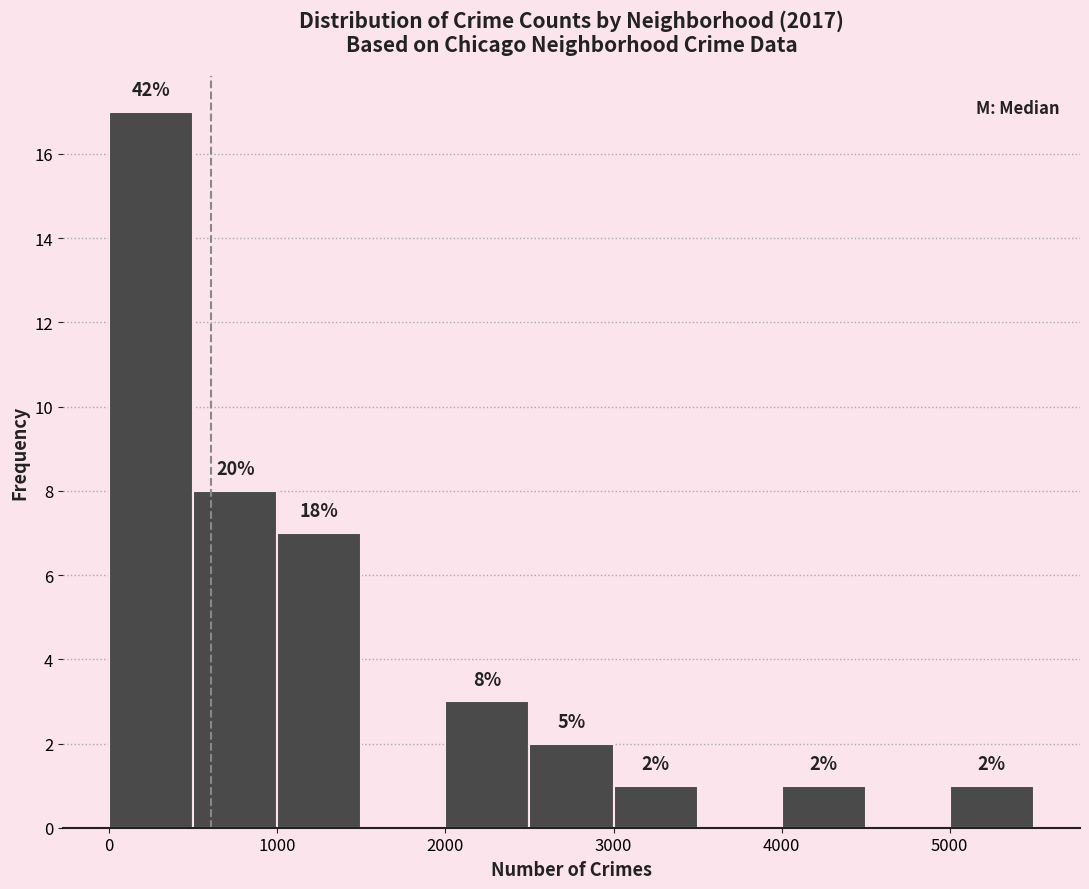

Which range on the x-axis has the tallest bar?

0 to 500